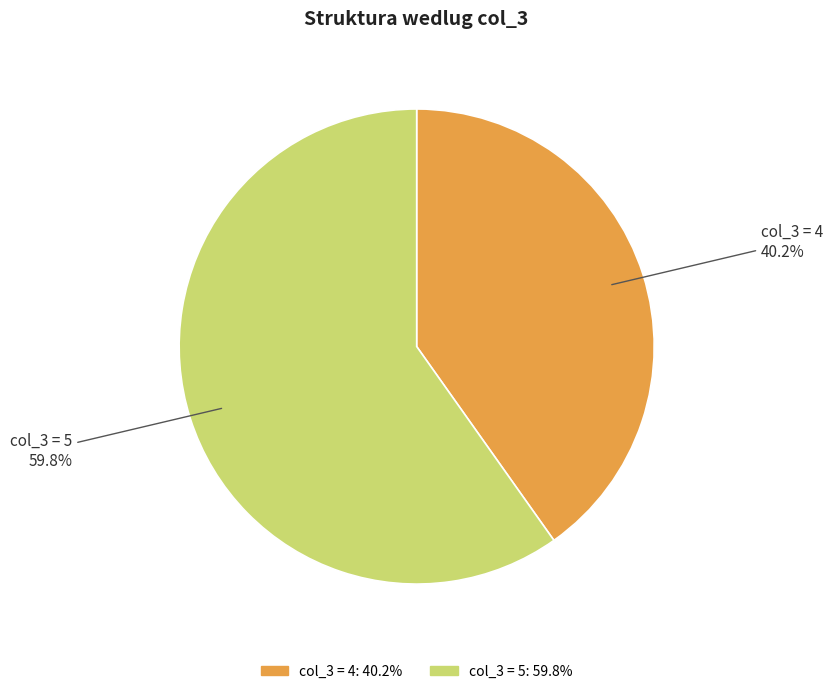

Count the number of slices in the pie.

2